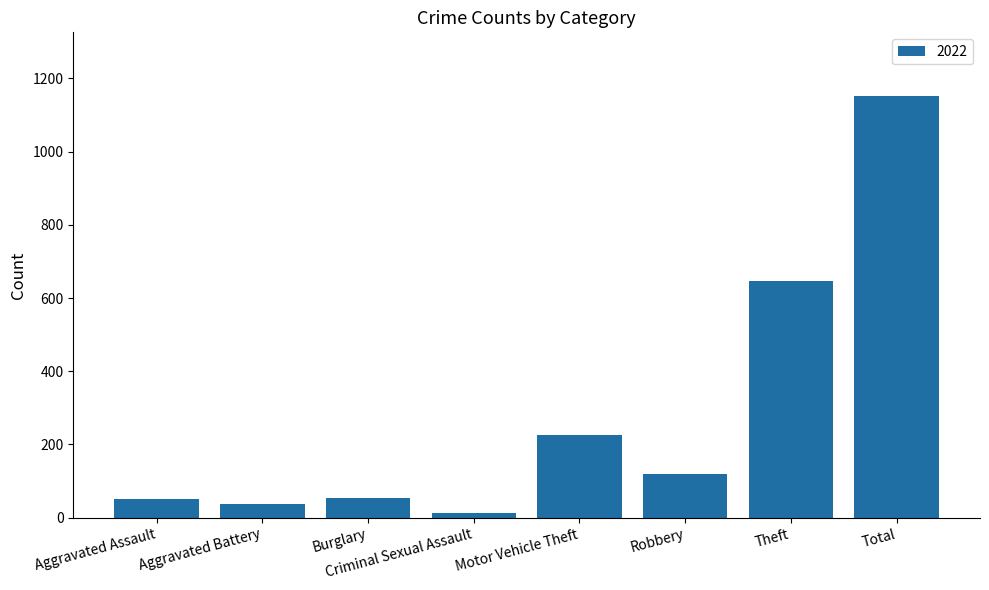

At which category does the chart reach its peak across all series?

Total